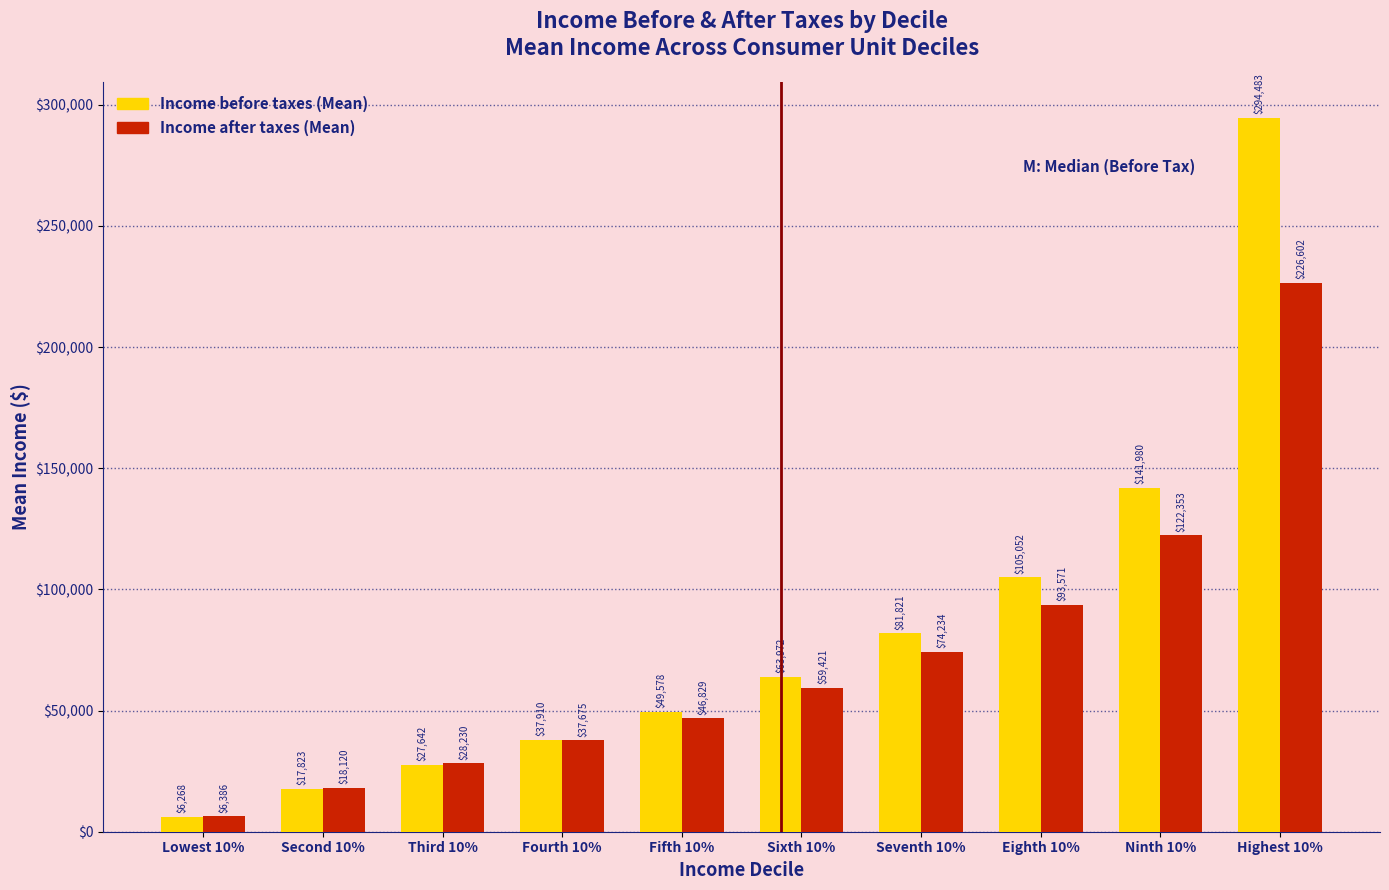

Reading left to right, what are all the values shown in this chart?

Income before taxes (Mean): Lowest 10%=6268	Second 10%=17823	Third 10%=27642	Fourth 10%=37910	Fifth 10%=49578	Sixth 10%=63972	Seventh 10%=81821	Eighth 10%=105052	Ninth 10%=141980	Highest 10%=294483
Income after taxes (Mean): Lowest 10%=6386	Second 10%=18120	Third 10%=28230	Fourth 10%=37675	Fifth 10%=46829	Sixth 10%=59421	Seventh 10%=74234	Eighth 10%=93571	Ninth 10%=122353	Highest 10%=226602